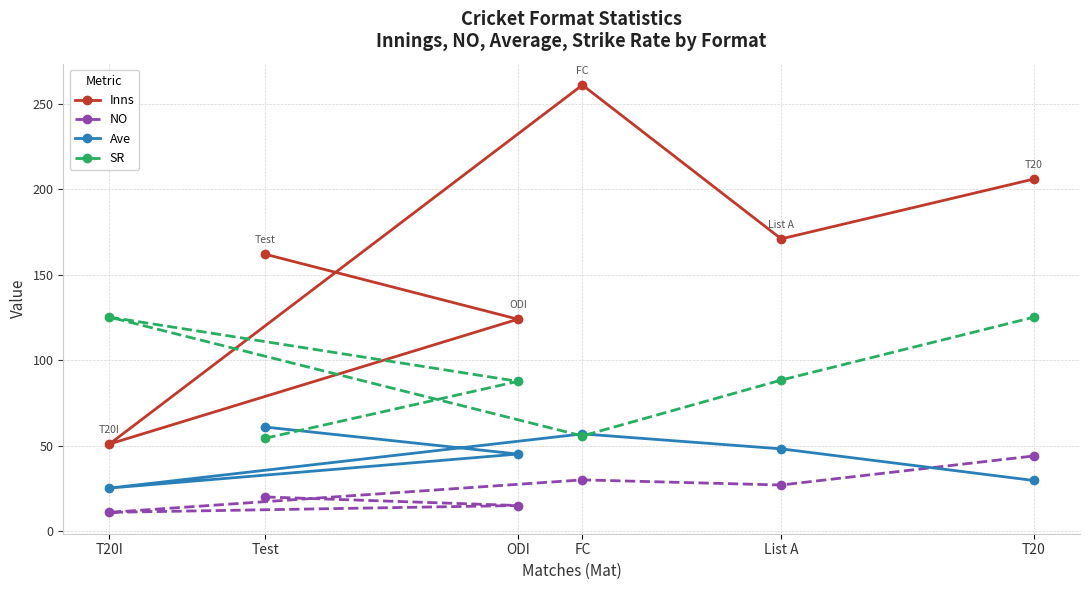

What value does the SR series have at ODI?

87.6